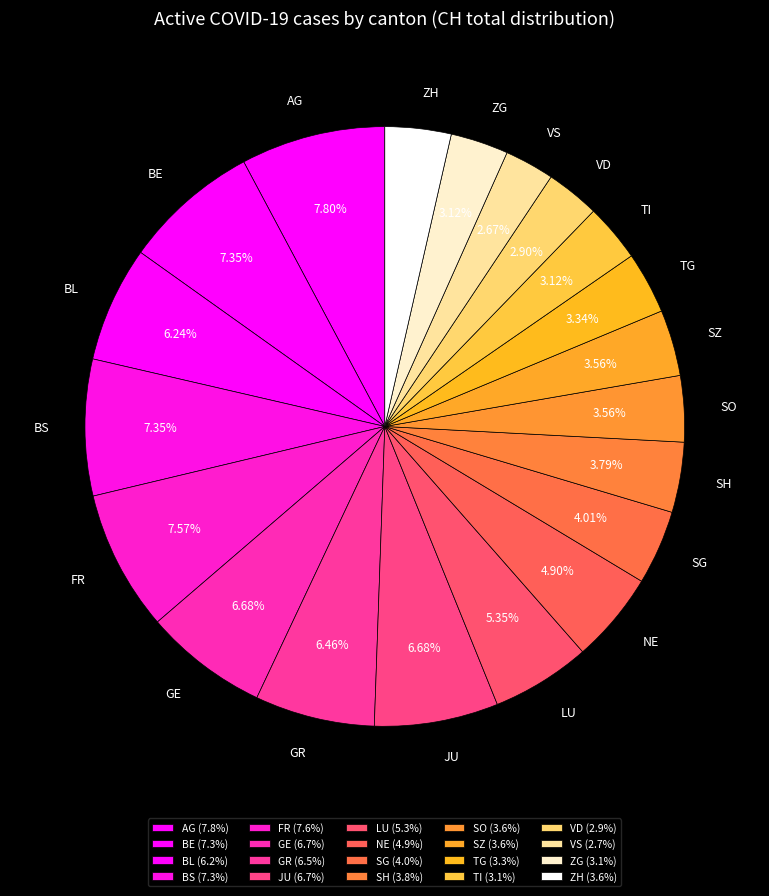

Approximately how many times larger is the value at BS compared to ZG?

2.4